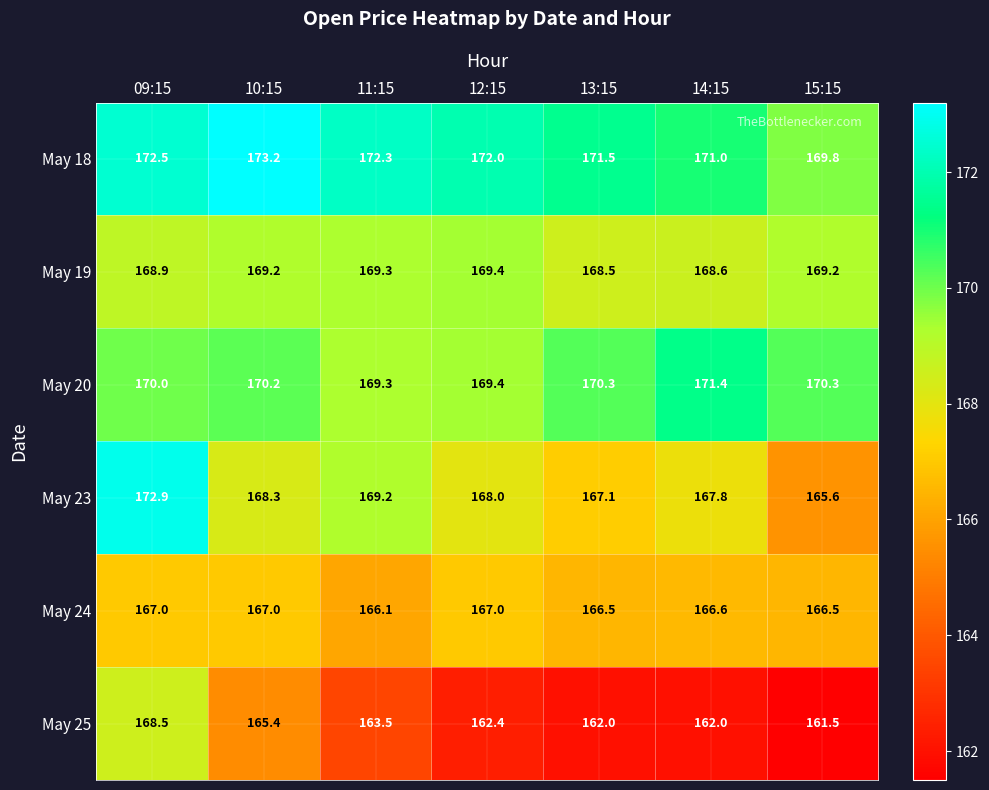

What is the difference between the maximum and minimum values in the May 25 series?

7.0